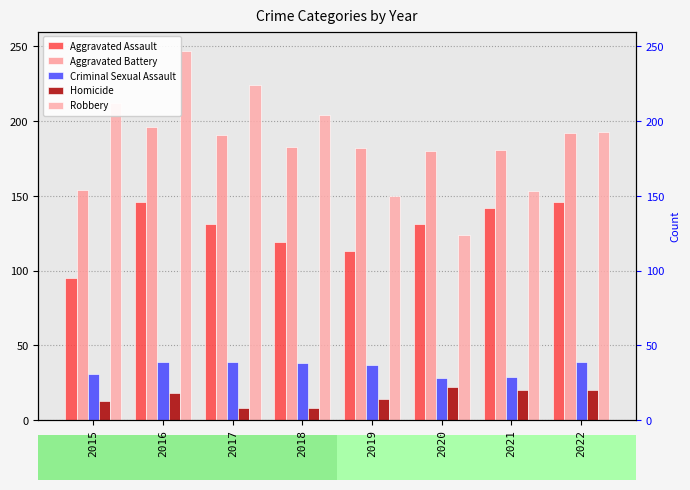

Between 2019 and 2020, which is larger?

2020